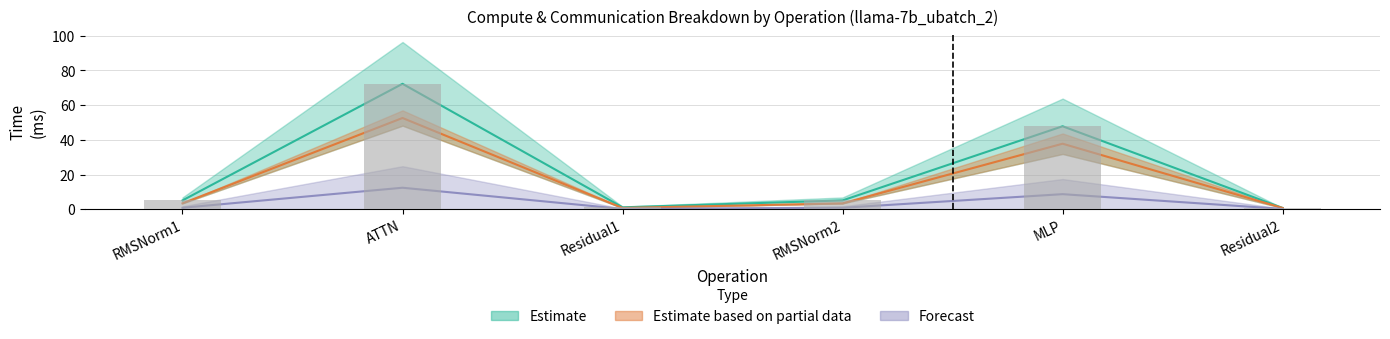

At how many categories does at least one series exceed 48?

1